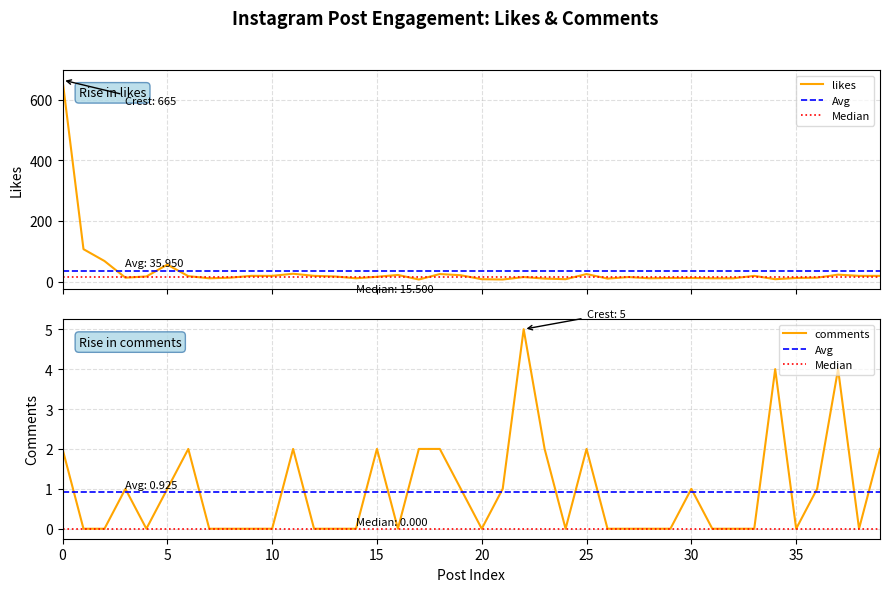

Rank the series by their maximum value, from lowest to highest.

comments, likes